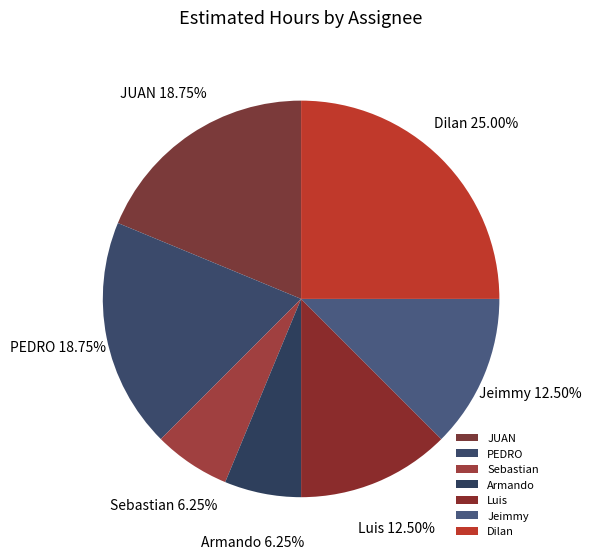

Is PEDRO the majority of the pie?

No